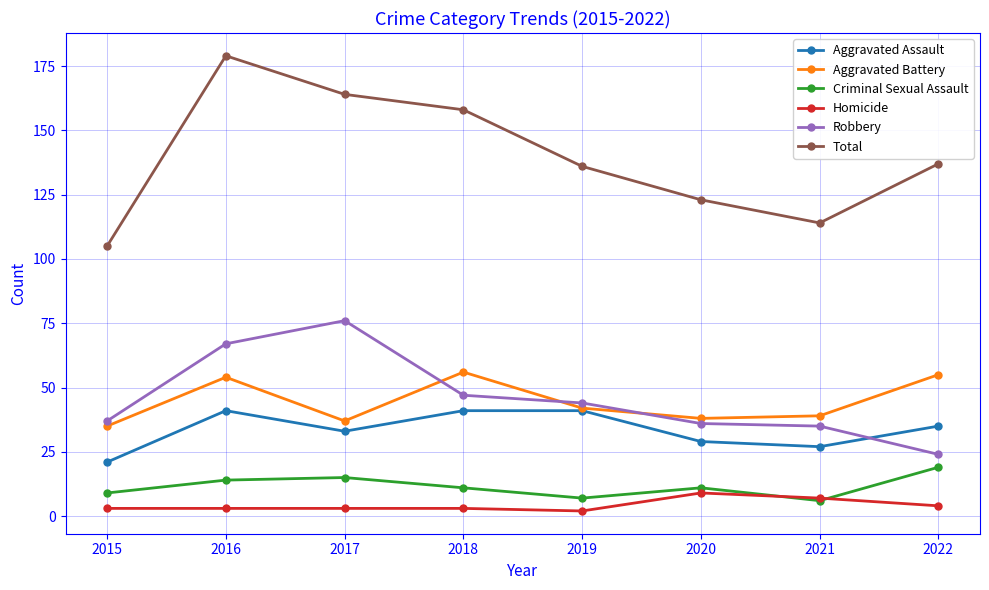

What is the difference between the second highest and second lowest values in the Robbery series?

32